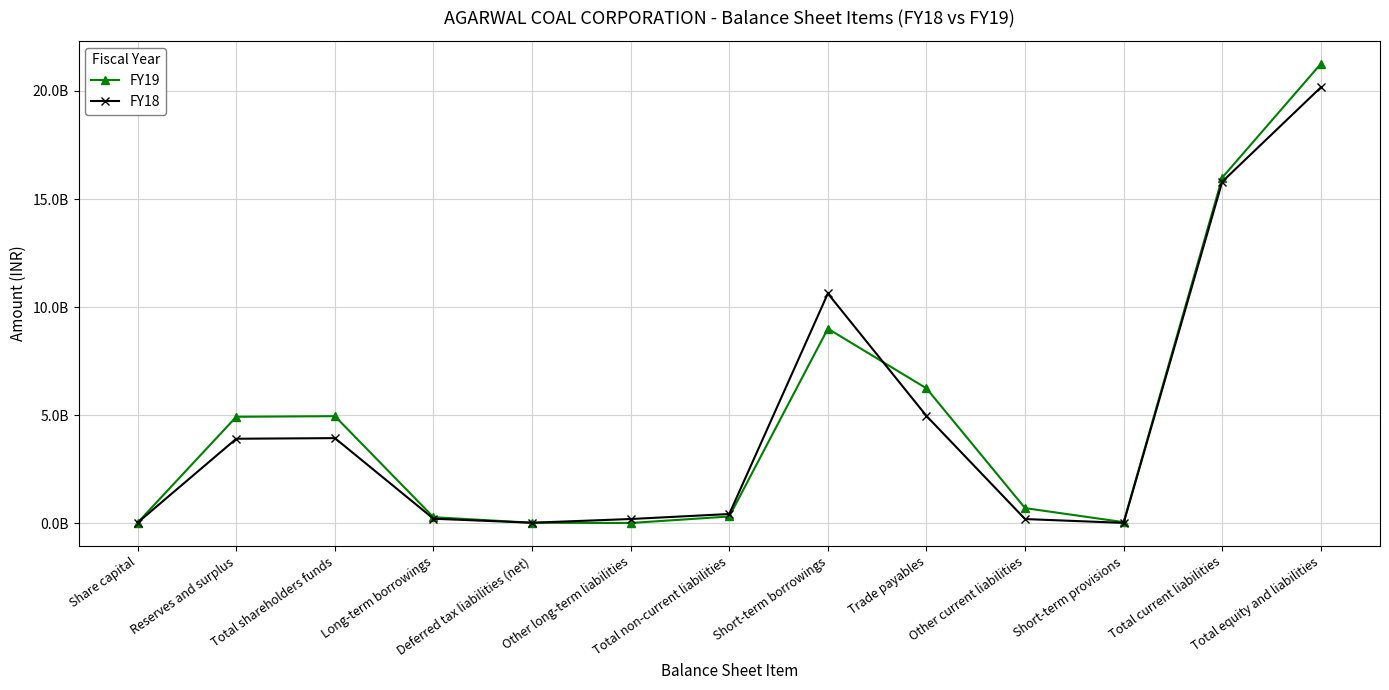

Reading left to right, transcribe all the data shown in this chart.

FY19: 28728000	4925058996	4953786996	278686895	21627884	10845477	311160256	9002779893	6240351169	699629031	49542983	15992303076	21257250328
FY18: 28728000	3908958075	3937686075	208542433	23047981	194821240	426411654	10629938431	4965190946	193099497	15508071	15803736945	20167834674